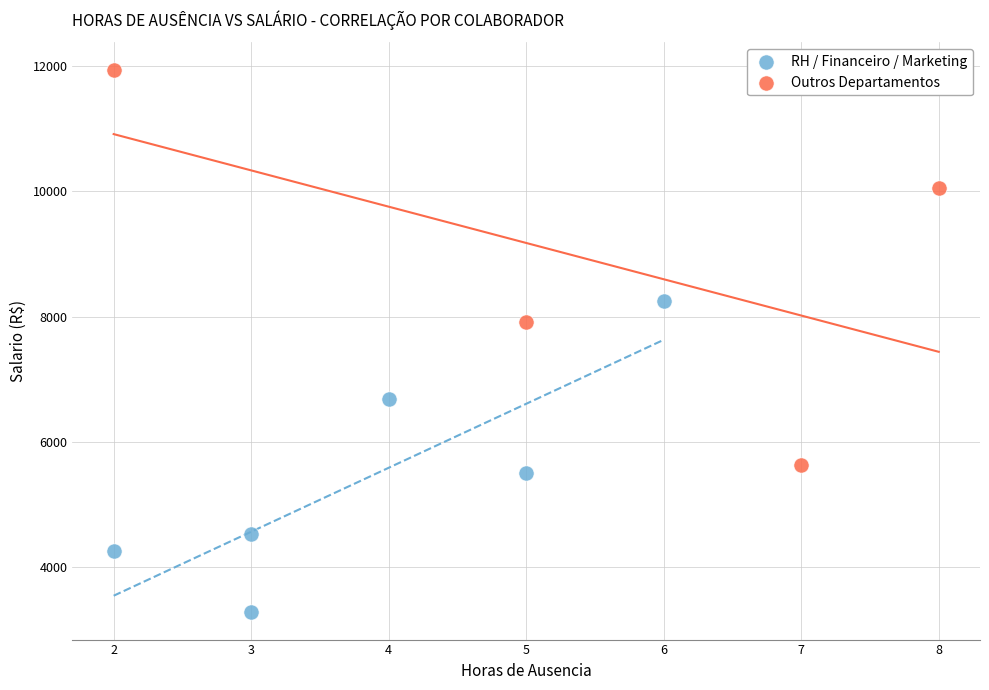

Which series reaches the minimum Y coordinate?

RH / Financeiro / Marketing